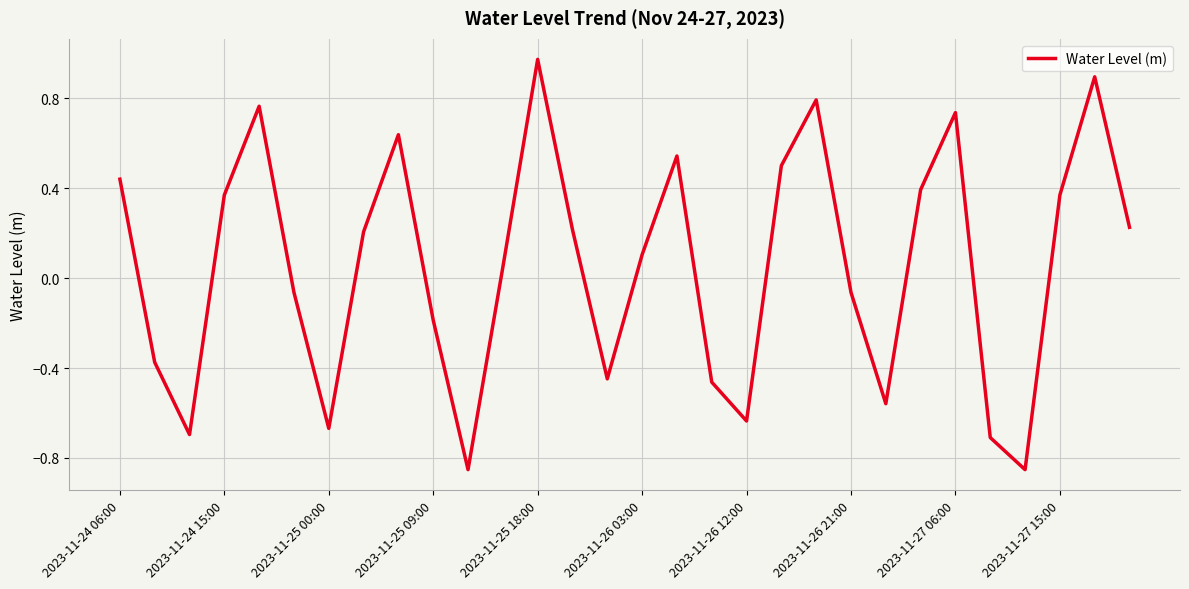

What is the difference between the maximum and minimum values?

1.8